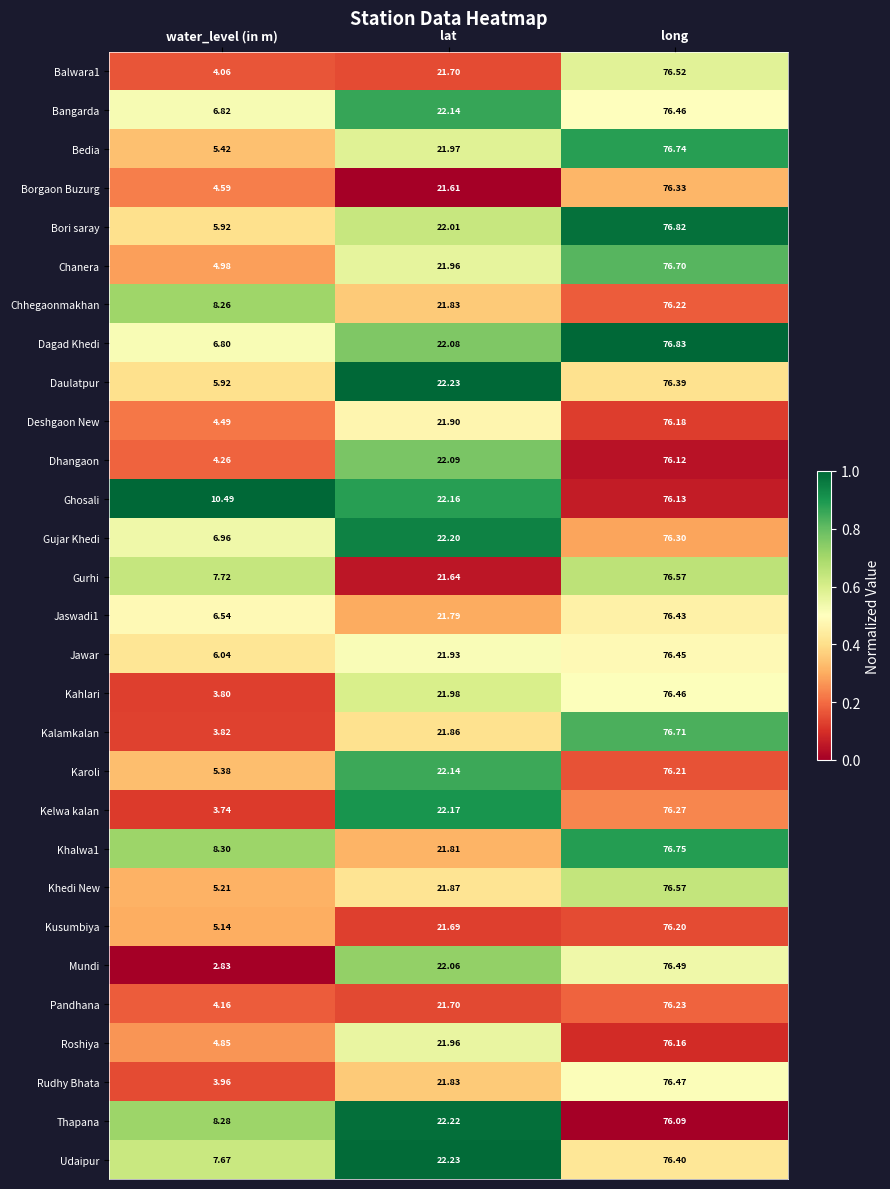

At which label does Kalamkalan first exceed 21?

lat